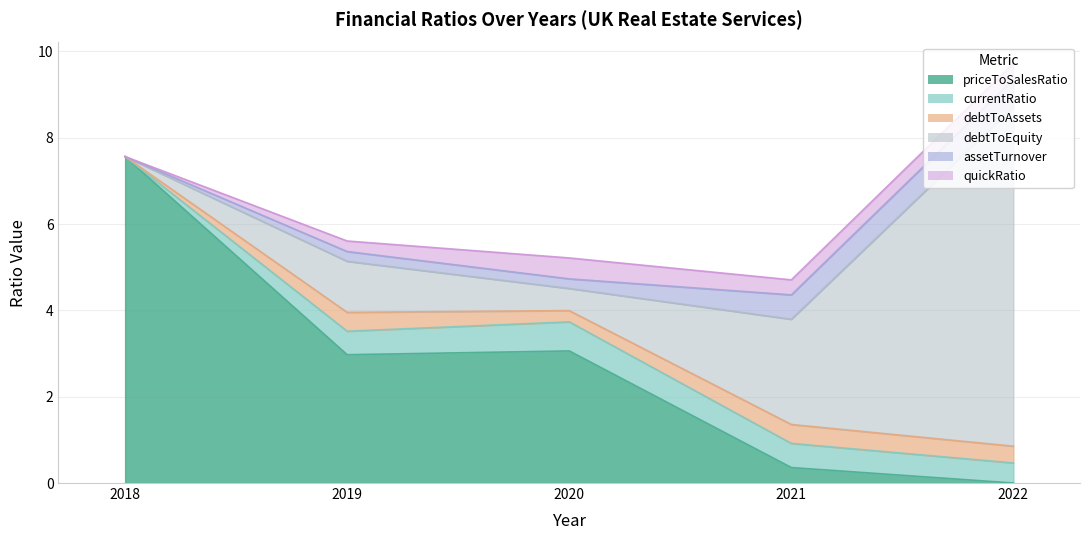

Which has a higher value, 2018 or 2019?

2018